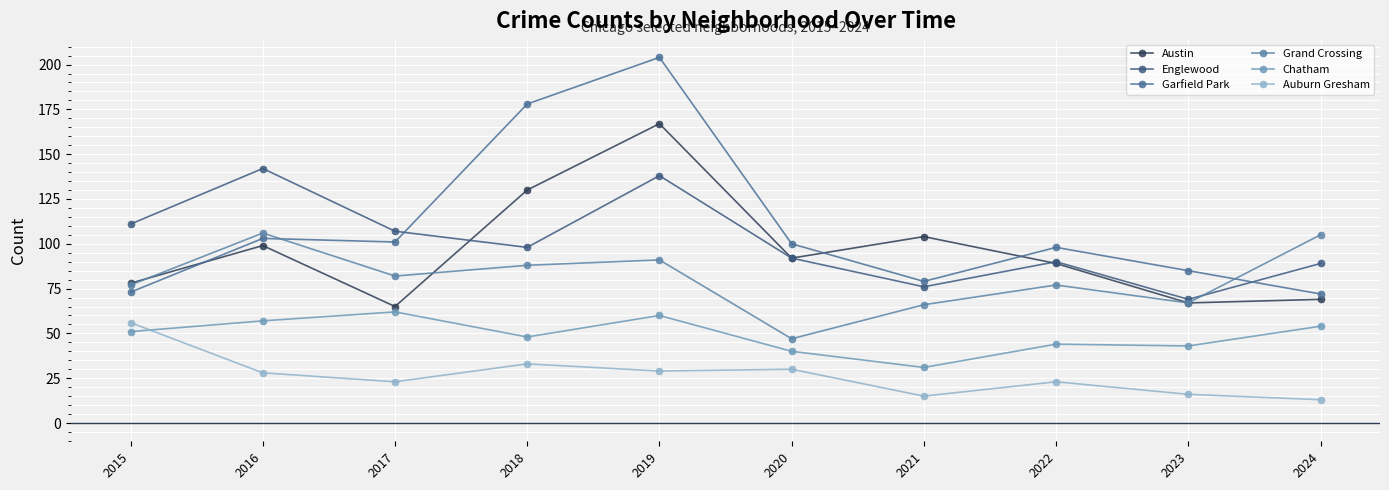

At 2022, list the series in order from largest to smallest.

Garfield Park, Englewood, Austin, Grand Crossing, Chatham, Auburn Gresham